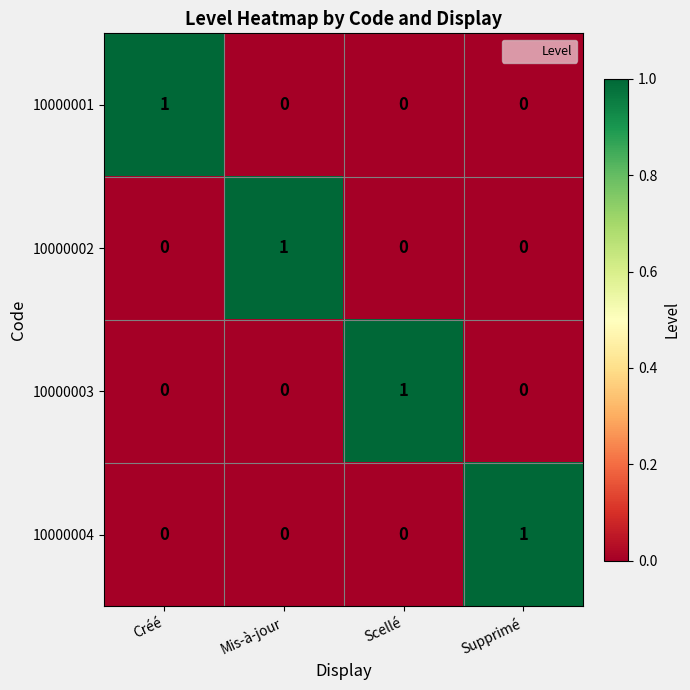

What is the difference between the highest and lowest values at Supprimé?

1